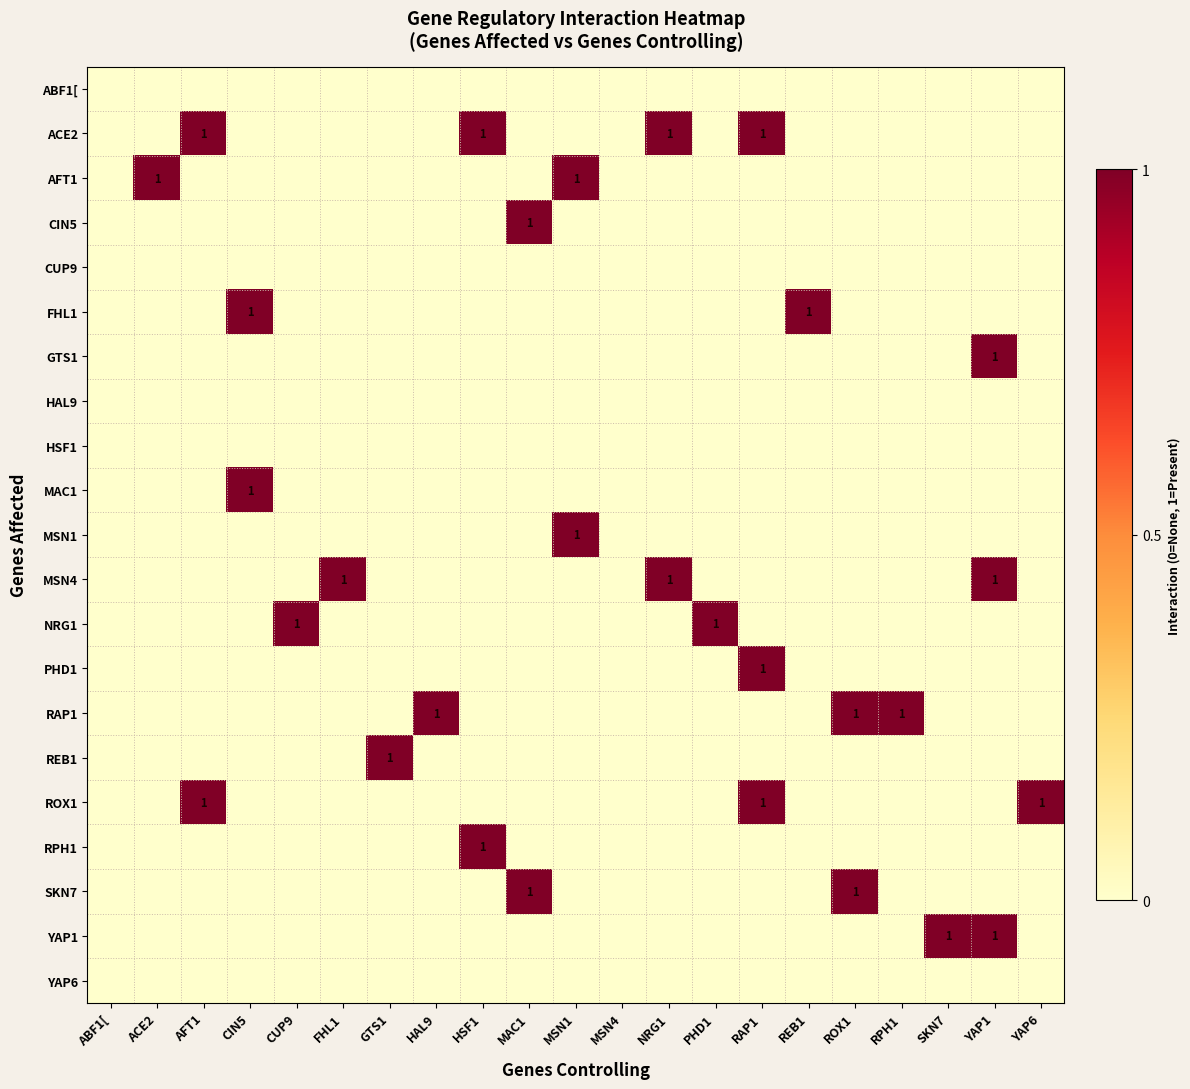

Is it true that YAP1 equals 2 at SKN7?

False